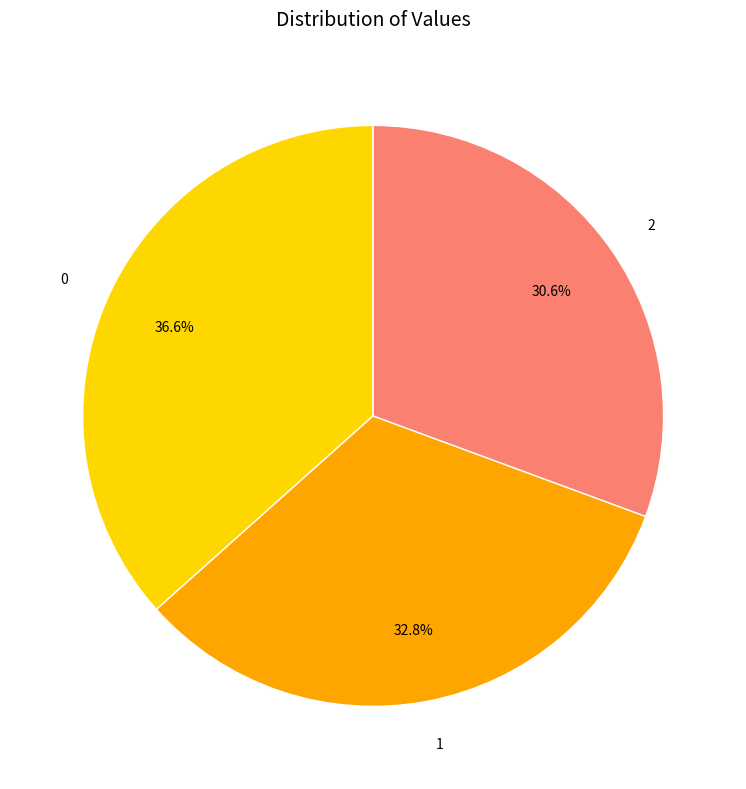

How many slices are in this pie chart?

3